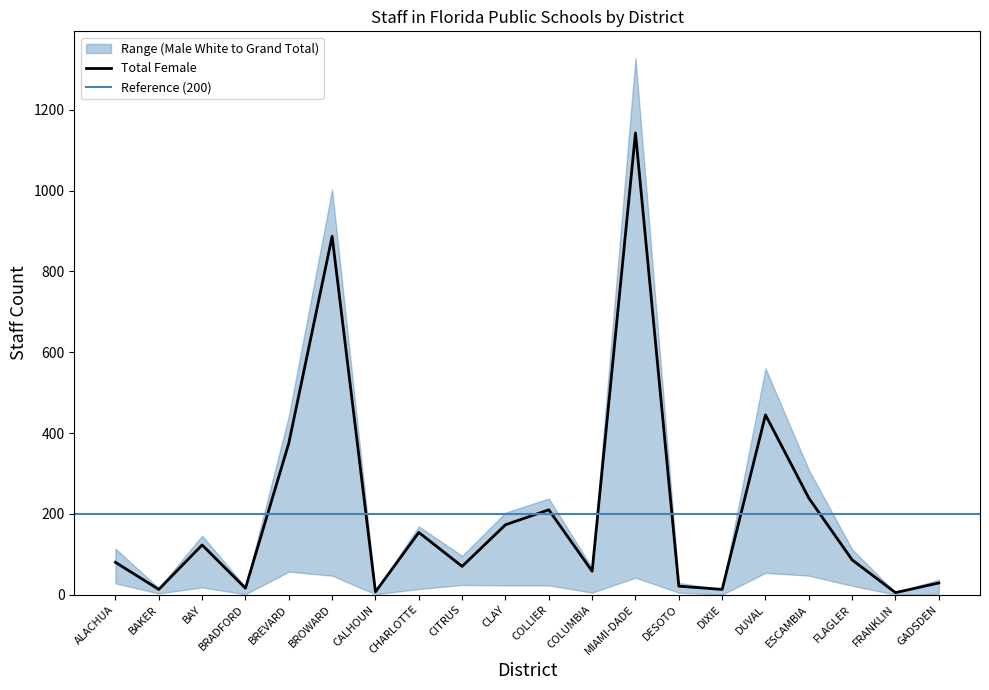

At which label is Total Female closest to 574?

DUVAL